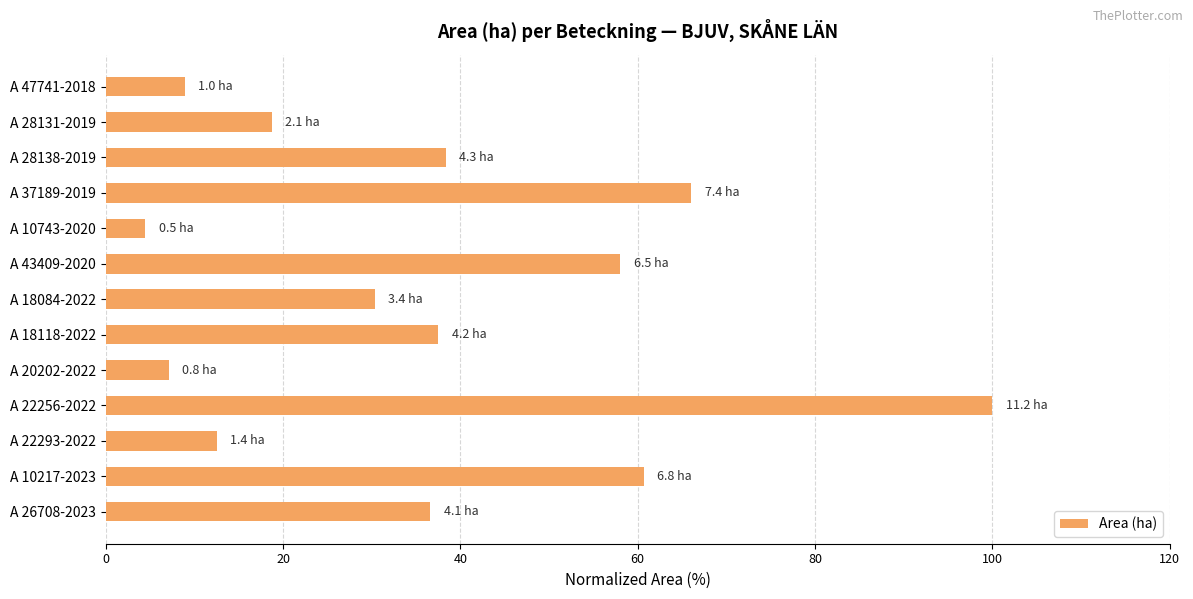

Reading top to bottom, transcribe all the data shown in this chart.

A 47741-2018=8.9	A 28131-2019=18.8	A 28138-2019=38.4	A 37189-2019=66.1	A 10743-2020=4.5	A 43409-2020=58.0	A 18084-2022=30.4	A 18118-2022=37.5	A 20202-2022=7.1	A 22256-2022=100.0	A 22293-2022=12.5	A 10217-2023=60.7	A 26708-2023=36.6